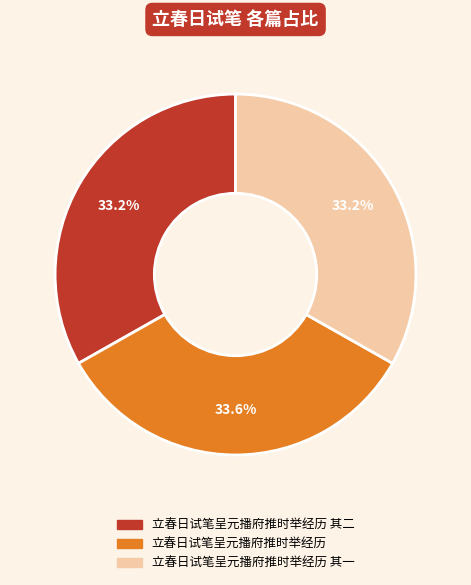

Is there a majority slice in this chart?

No